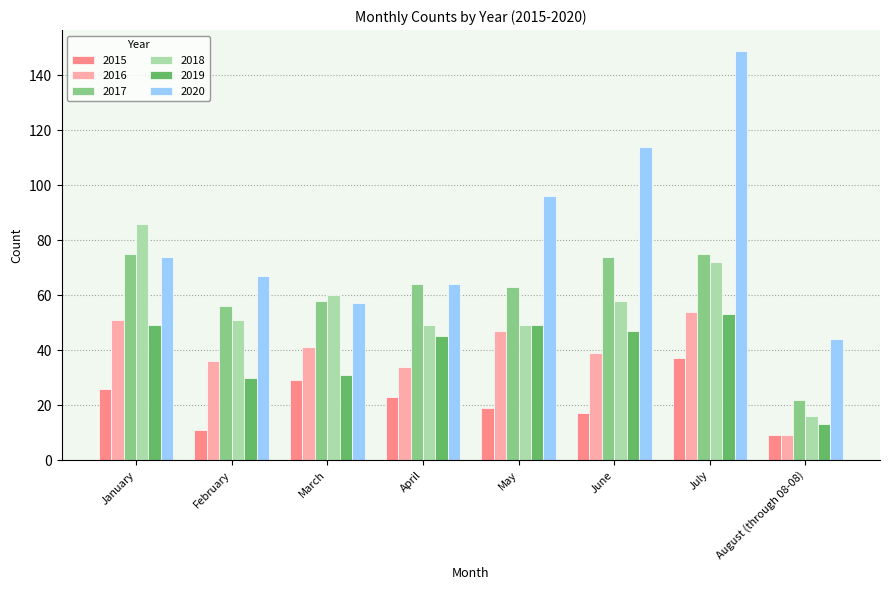

What is the highest value of the 2019 series?

53